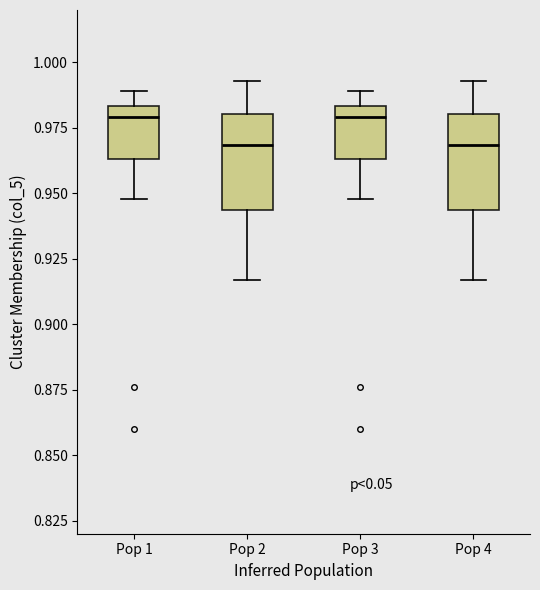

Reading left to right, transcribe this box plot: for each box, give where its median line is, the range the box spans, and where its two whiskers end, as read against the y-axis. The values are not printed on the chart, so give them approximately, as read against the axis.

Pop 1: median 0.980, box 0.965 to 0.985, whiskers 0.950 to 0.990
Pop 2: median 0.970, box 0.945 to 0.980, whiskers 0.915 to 0.995
Pop 3: median 0.980, box 0.965 to 0.985, whiskers 0.950 to 0.990
Pop 4: median 0.970, box 0.945 to 0.980, whiskers 0.915 to 0.995